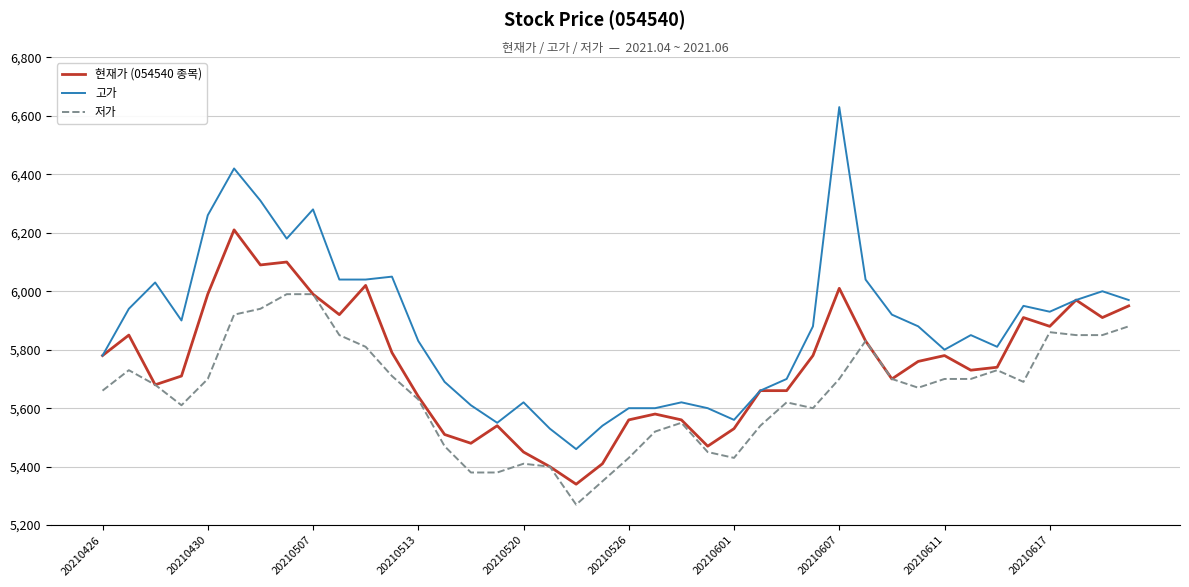

Rank the series by their average value, from highest to lowest.

고가, 현재가 (054540 종목), 저가